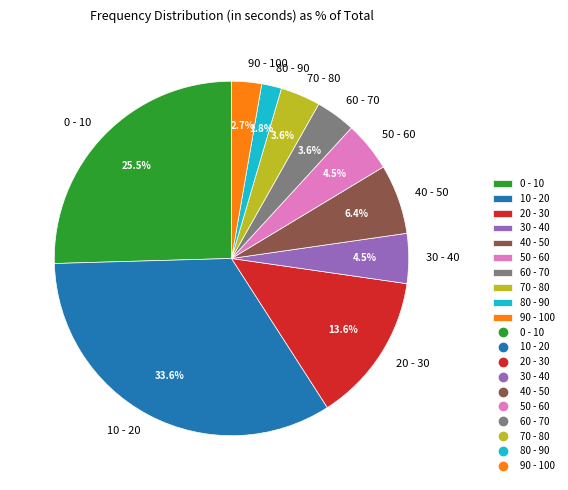

Approximately how many times larger is the value at 90 - 100 compared to 30 - 40?

0.6